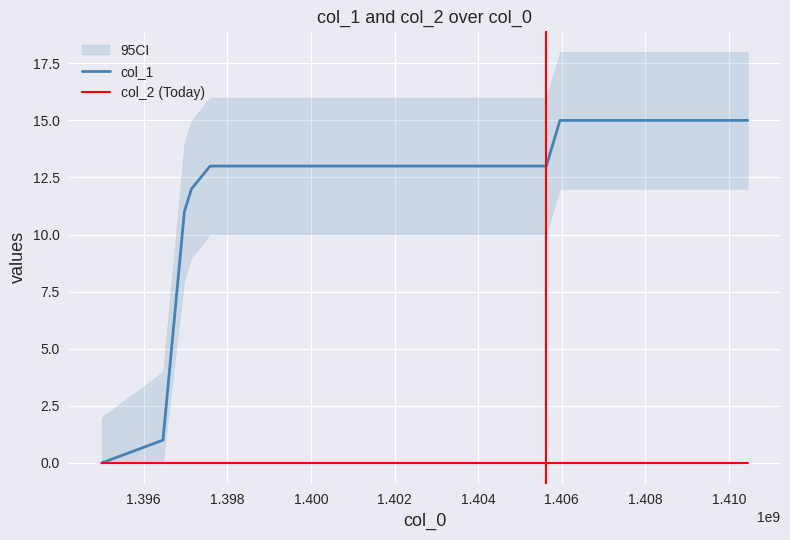

What is the sum of all col_1 values?

80